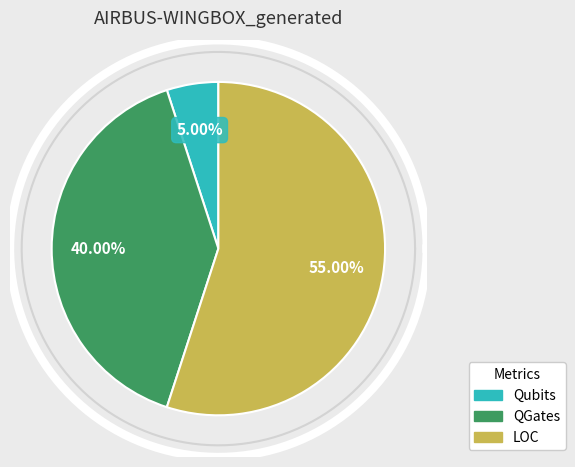

True or false: QGates accounts for 40% of the total.

True